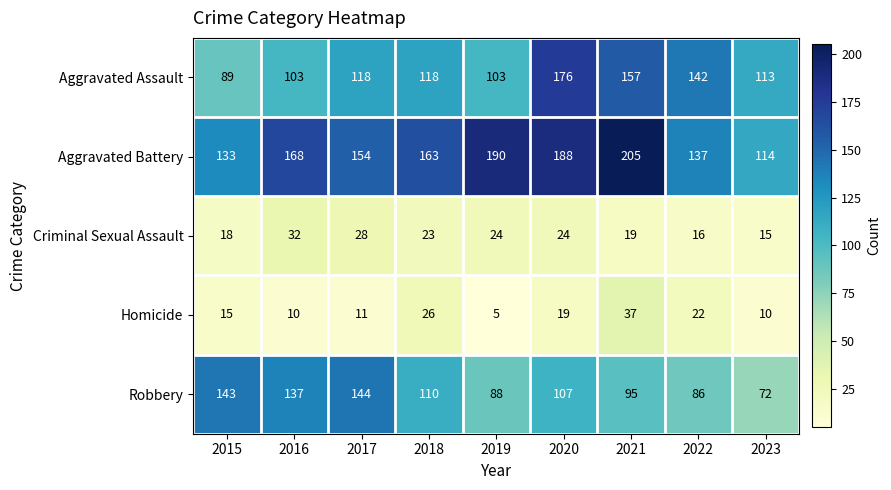

What is the spread (max minus min) of values at 2022?

126